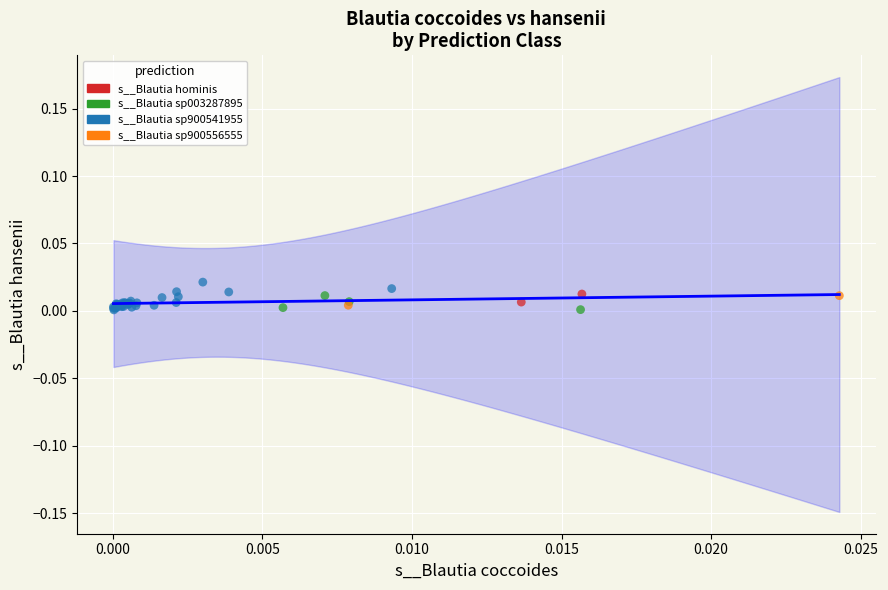

Which series has the widest spread of Y values?

s__Blautia sp900541955